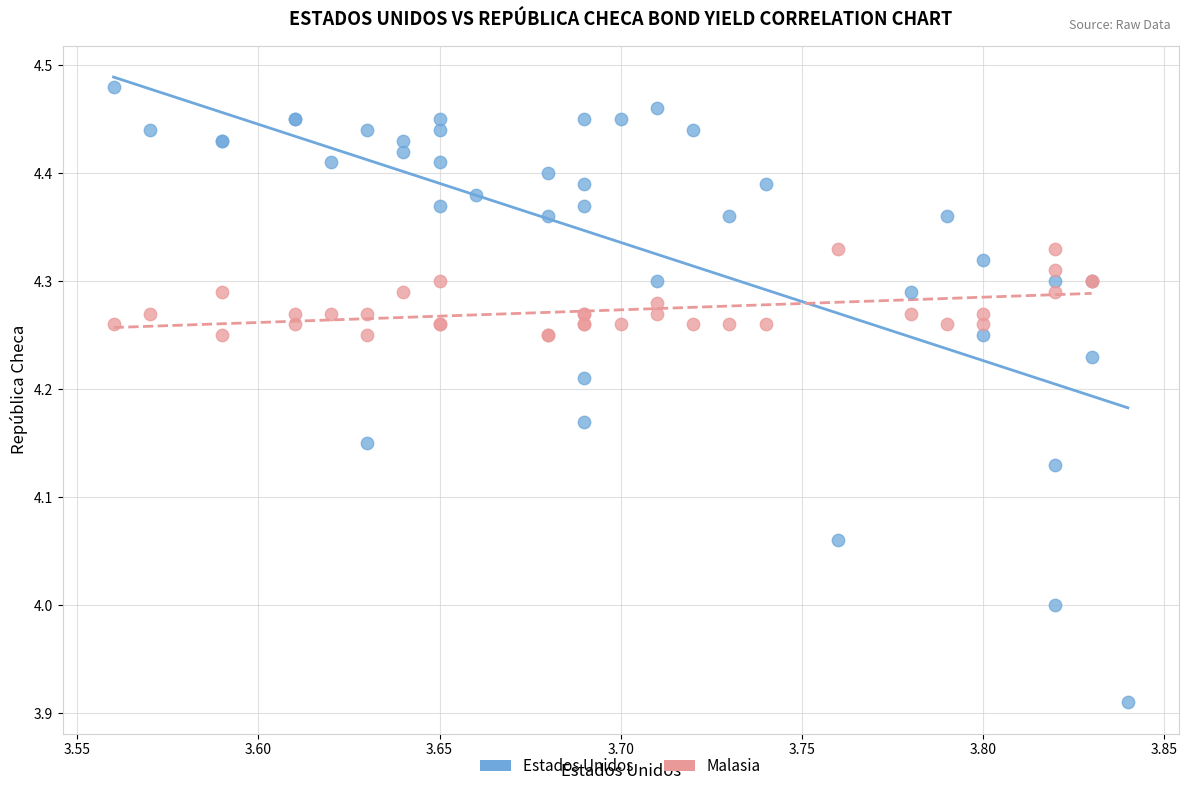

Which series contains the highest Y value?

Estados Unidos